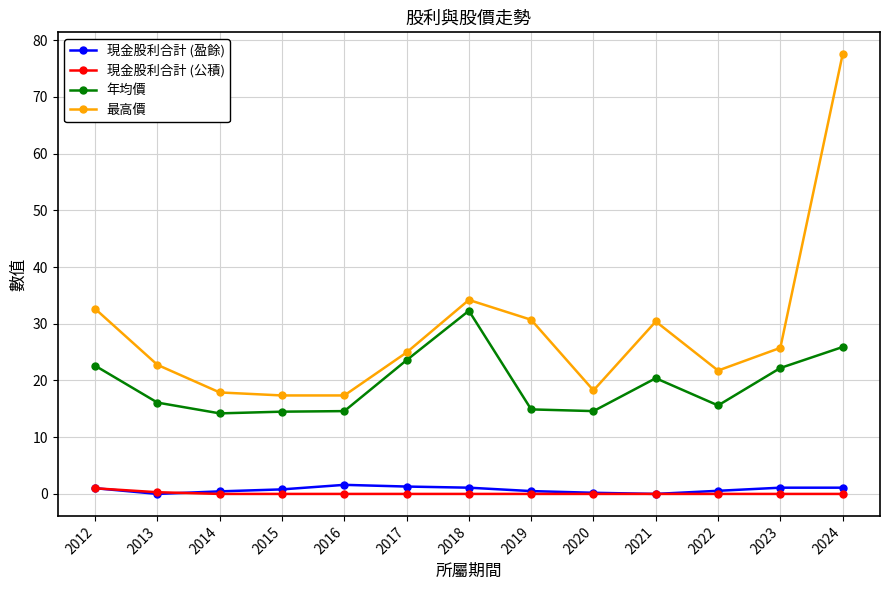

What is the maximum value for 現金股利合計 (盈餘)?

1.6